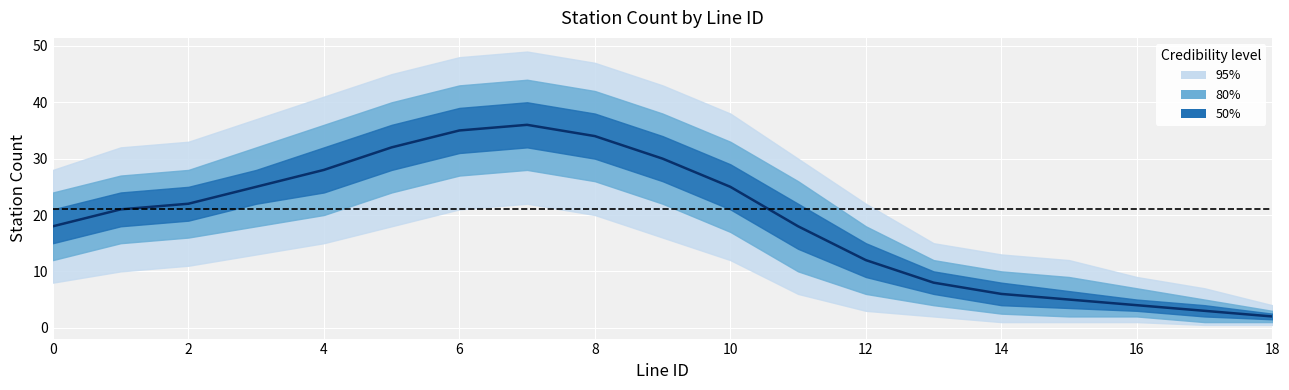

Which label corresponds to the smallest value in the chart?

18